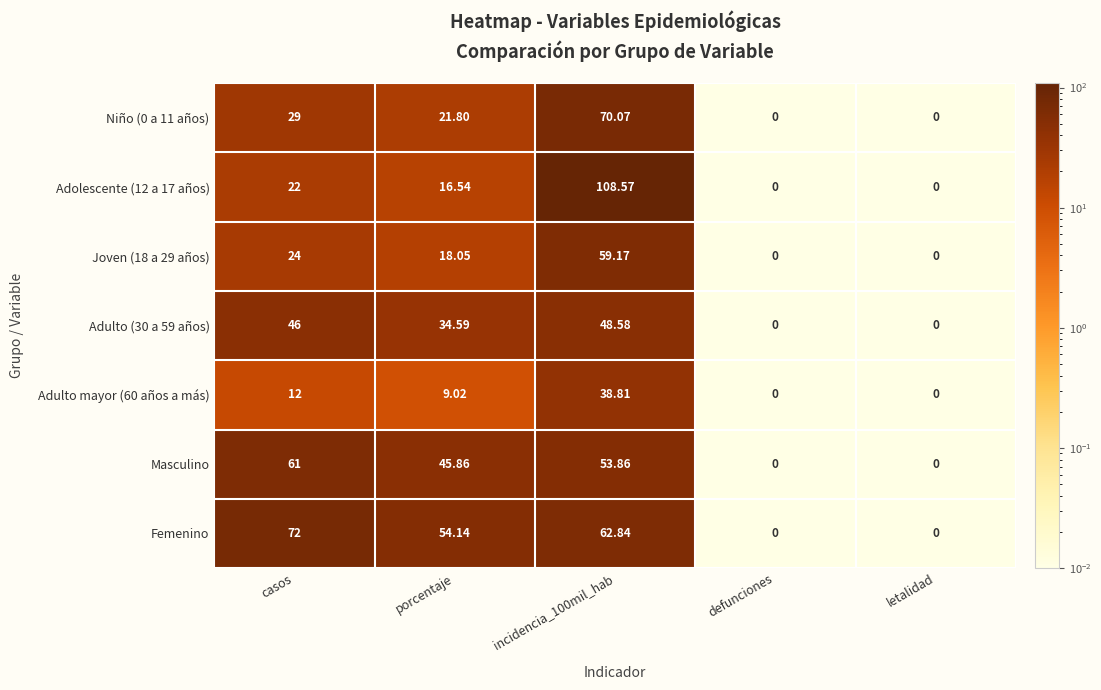

At which label does Adulto (30 a 59 años) first exceed 34?

casos